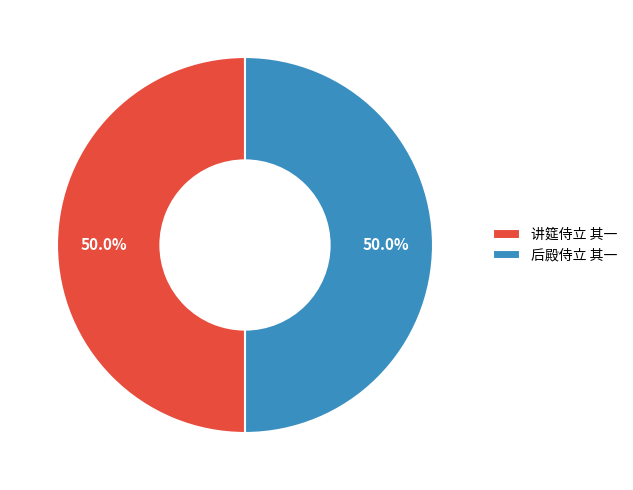

What percentage is the 讲筵侍立 其一 slice, to the nearest percent?

50%